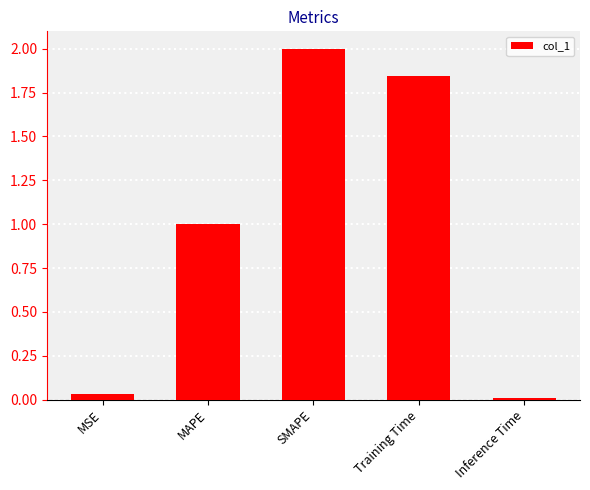

What is the label of the 1st bar from the left?

MSE